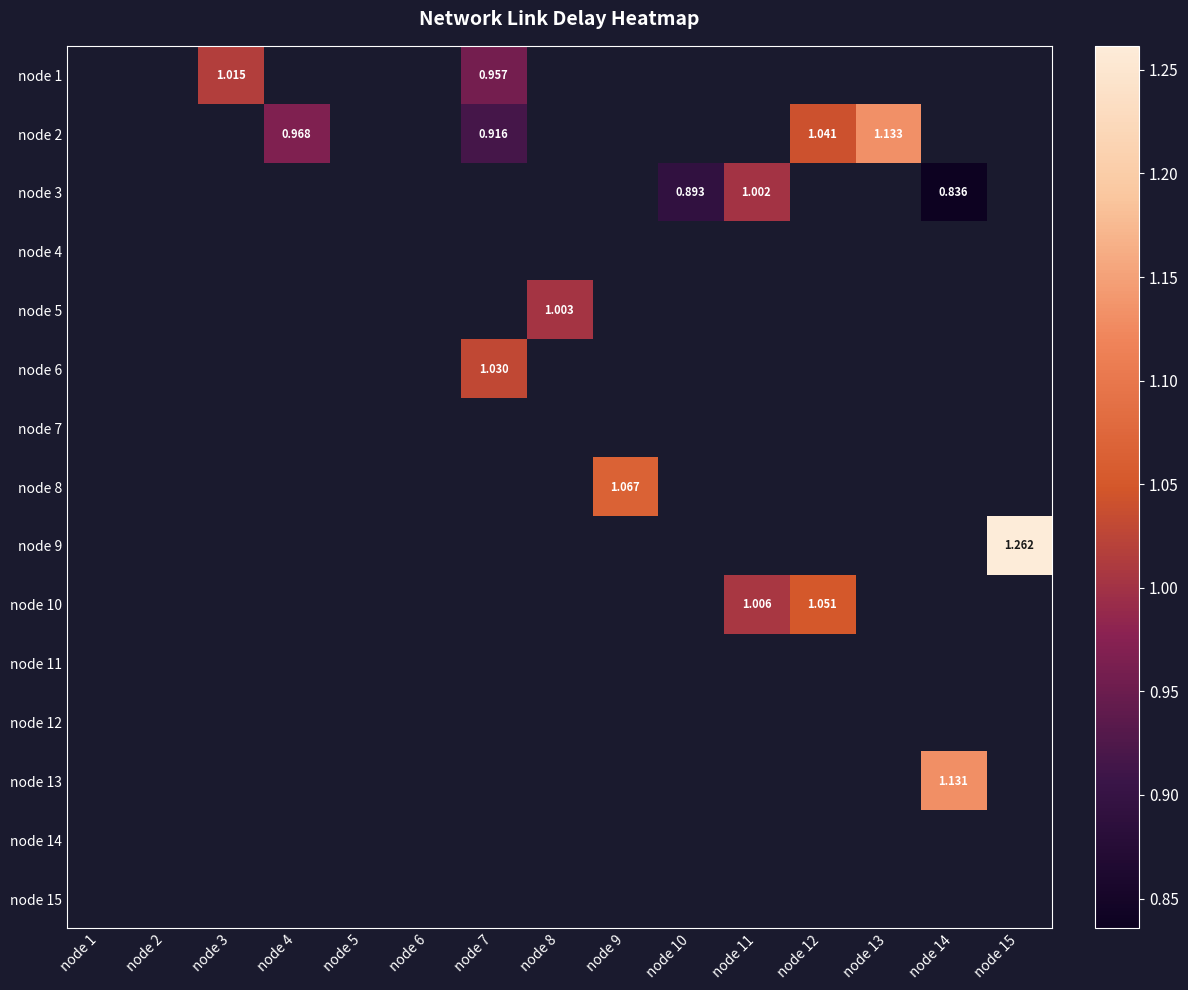

What is the smallest value displayed?

0.8